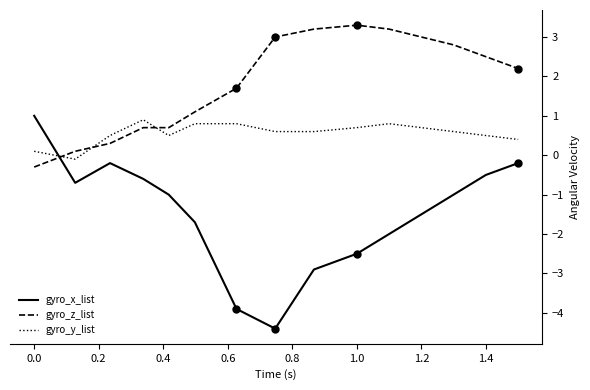

What is the sum of all gyro_z_list values?

27.5